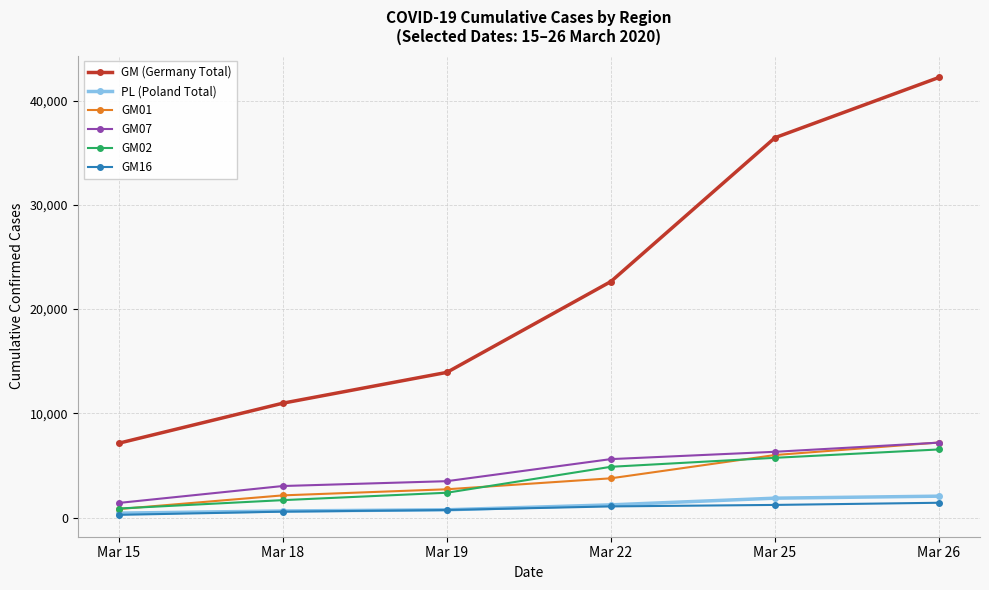

What is the difference between the maximum and minimum values in the GM16 series?

1160